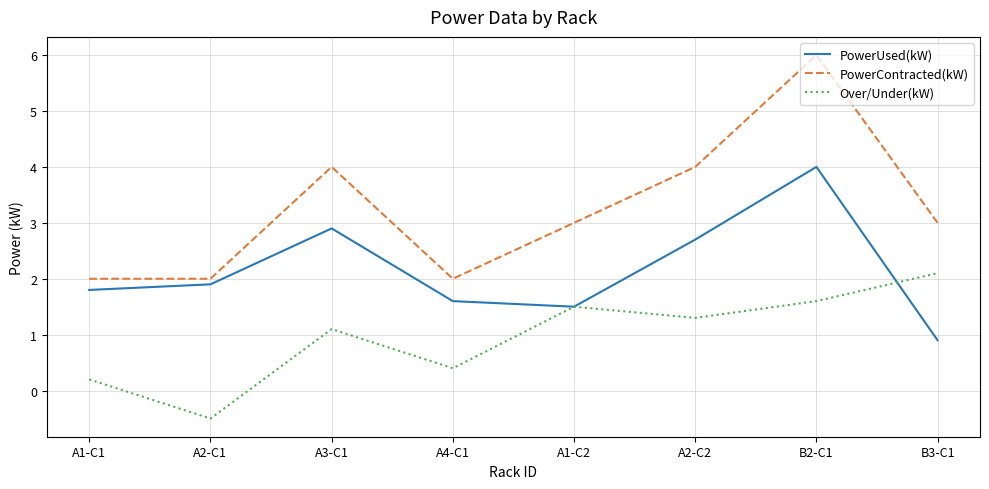

What is the maximum value for PowerUsed(kW)?

4.0